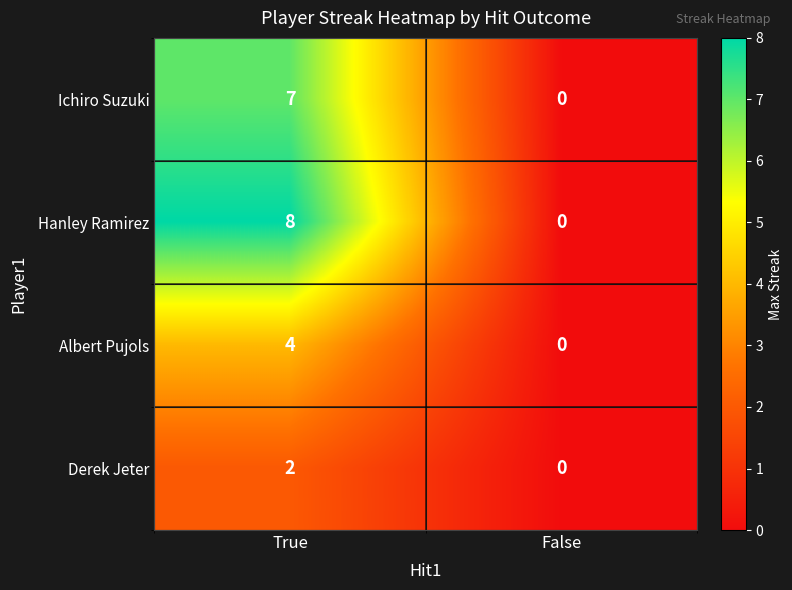

Reading left to right, list all the values displayed in this chart.

Ichiro Suzuki: 7	0
Hanley Ramirez: 8	0
Albert Pujols: 4	0
Derek Jeter: 2	0